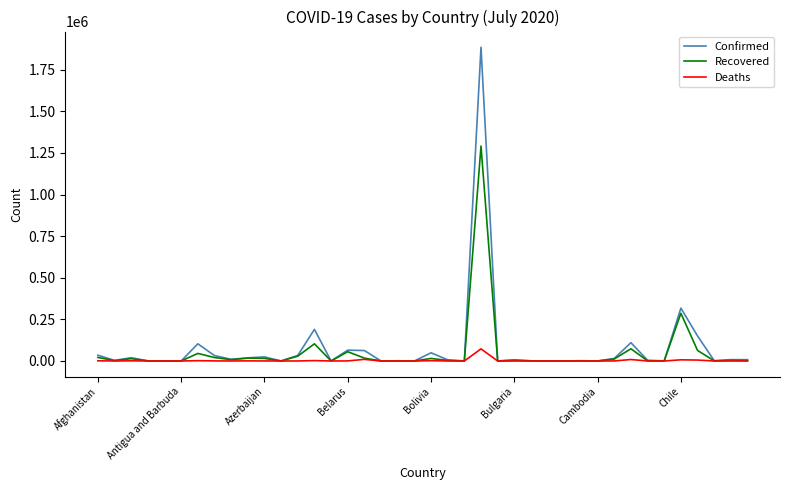

List the series in order of their peak value, highest first.

Confirmed, Recovered, Deaths